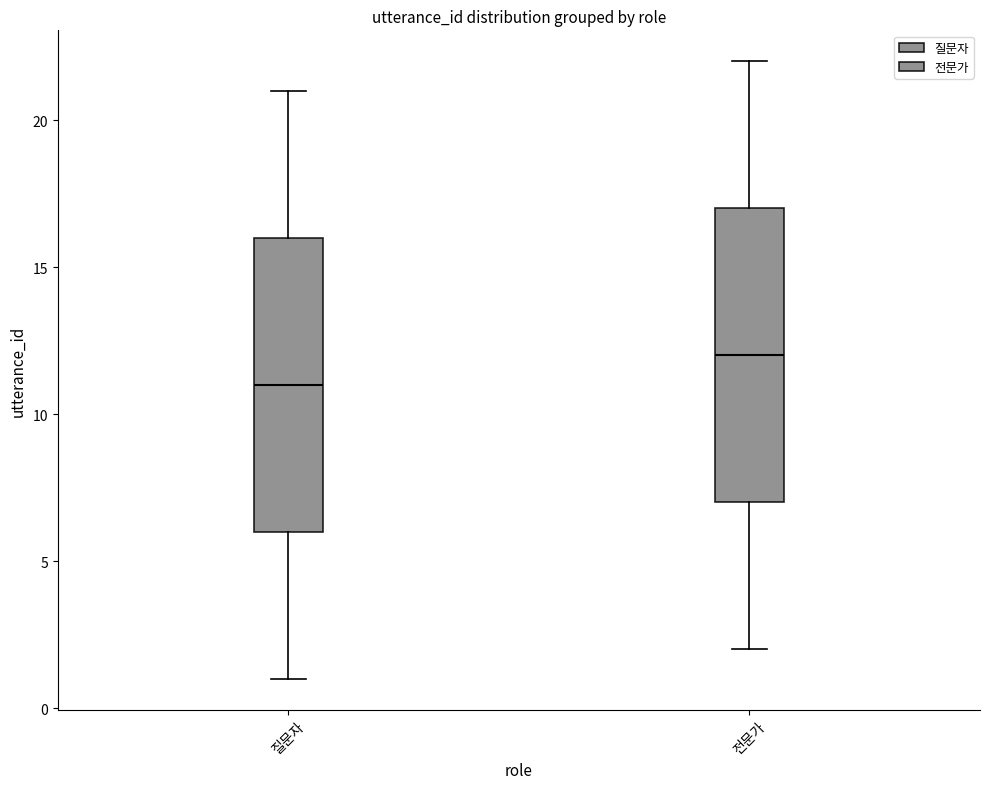

Reading left to right, transcribe this box plot: for each box, give where its median line is, the range the box spans, and where its two whiskers end, as read against the y-axis. The values are not printed on the chart, so give them approximately, as read against the axis.

질문자: median 11, box 6 to 16, whiskers 1 to 21
전문가: median 12, box 7 to 17, whiskers 2 to 22